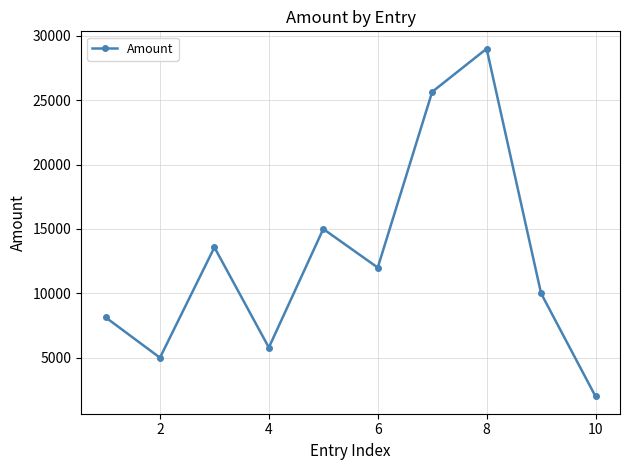

Reading left to right, extract all data points from this chart.

8140	5000	13575	5790	15000	12000	25650	29000	10000	2000